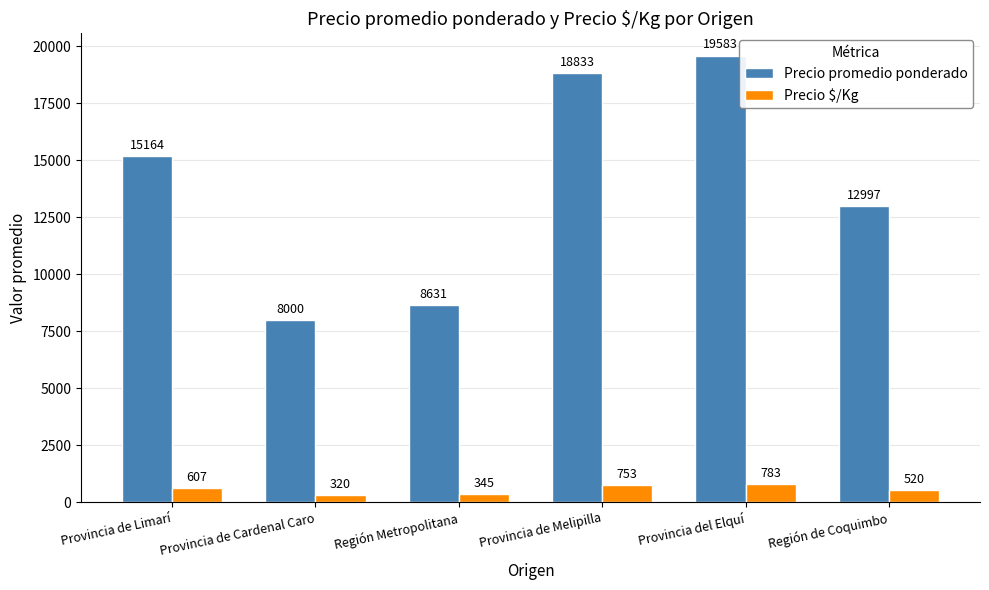

The Precio $/Kg series shows 753 at Provincia de Melipilla. True or false?

True